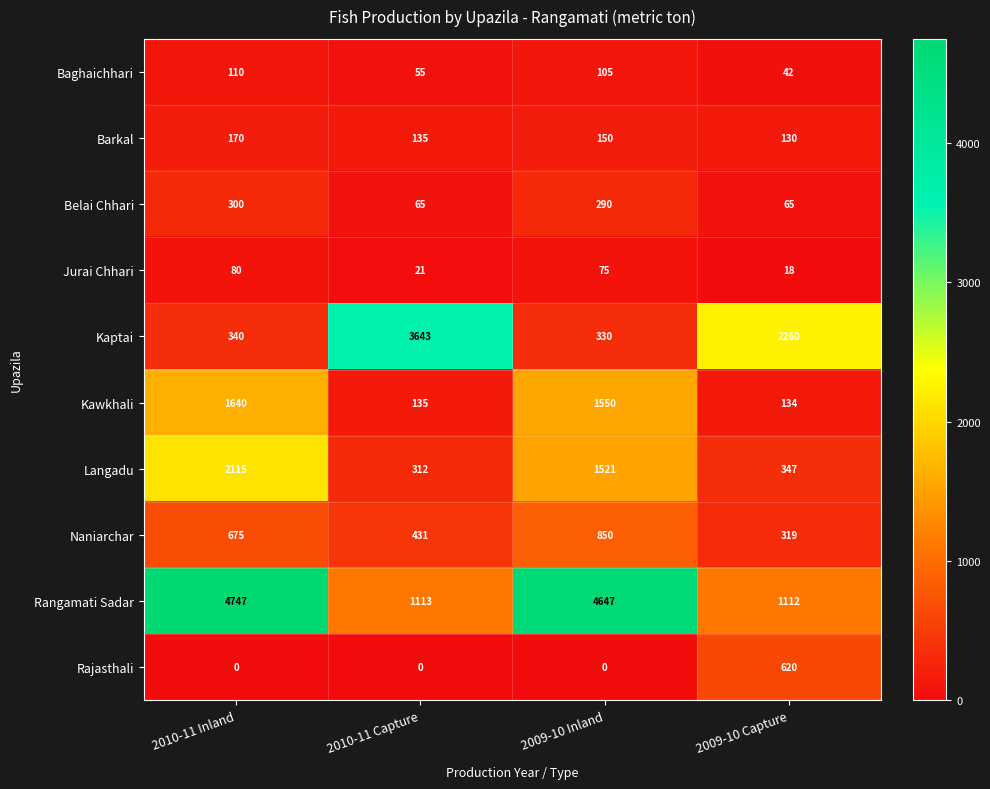

What is the difference between the maximum and minimum values in the Barkal series?

40